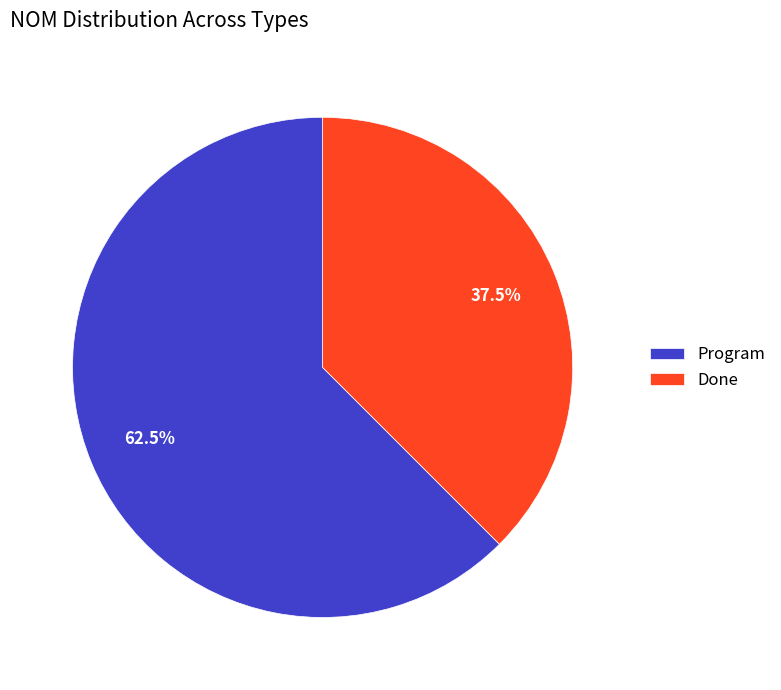

Which category has the biggest portion of the pie?

Program